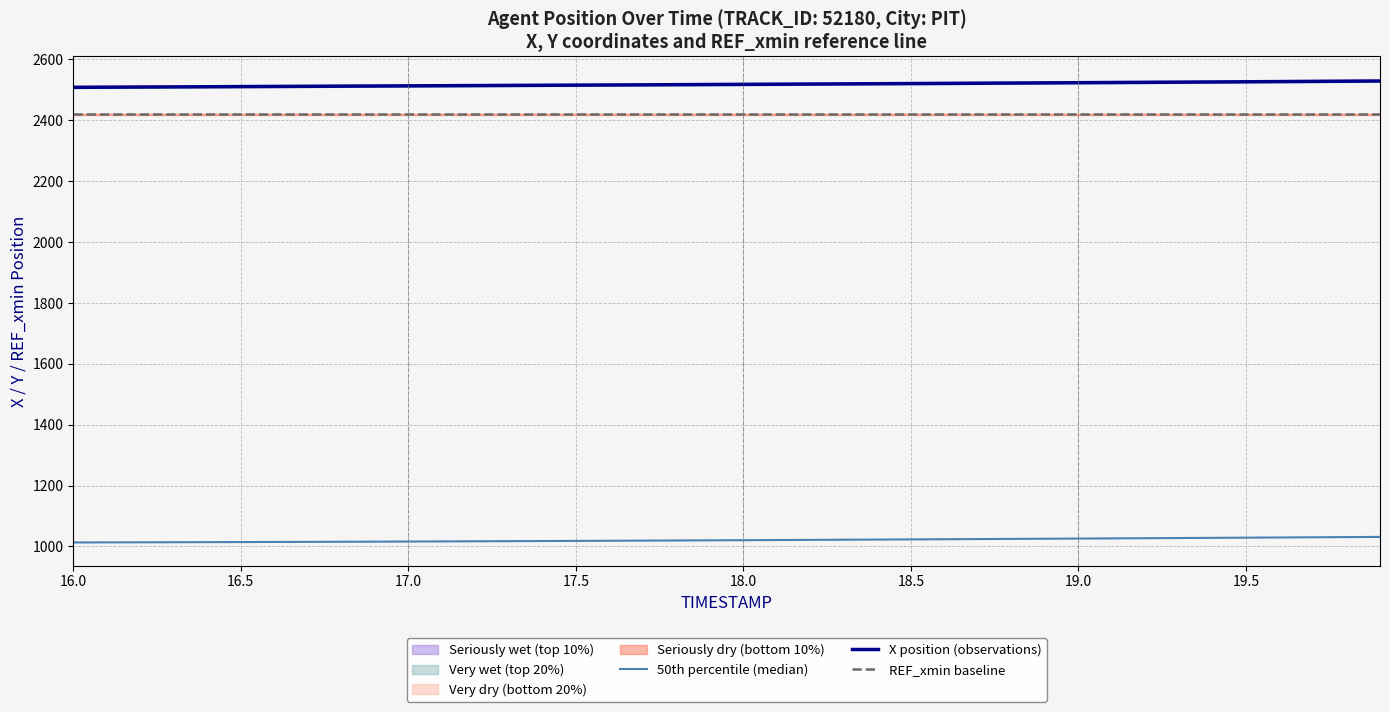

True or false: X position (observations) has more than 1 points higher than both neighbors.

False